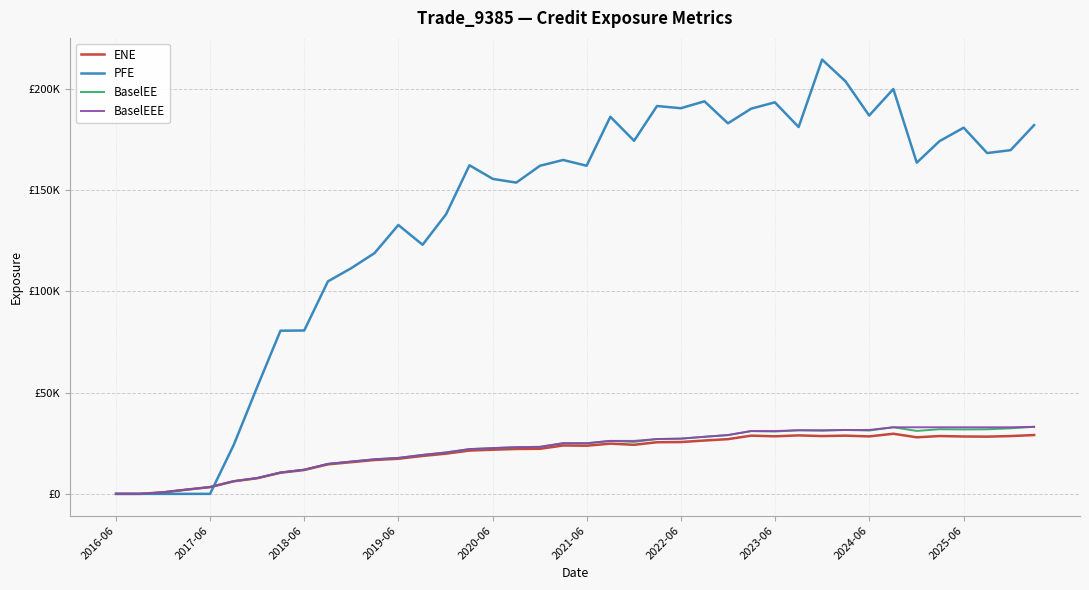

What are all the series names shown in the legend?

ENE, PFE, BaselEE, BaselEEE